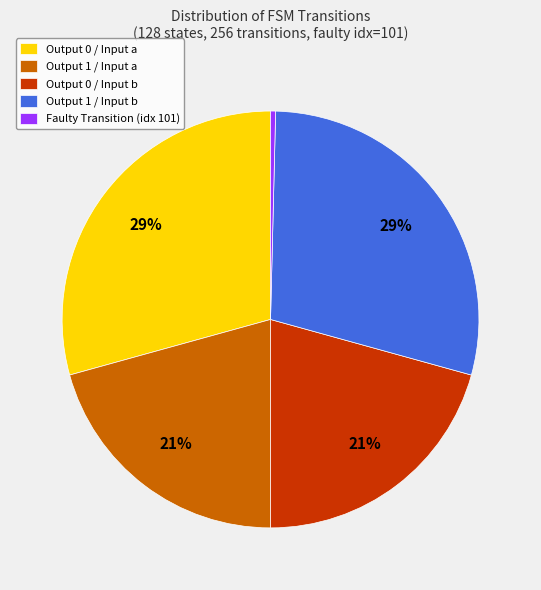

What is the smallest slice in the pie chart?

Faulty Transition (idx 101)